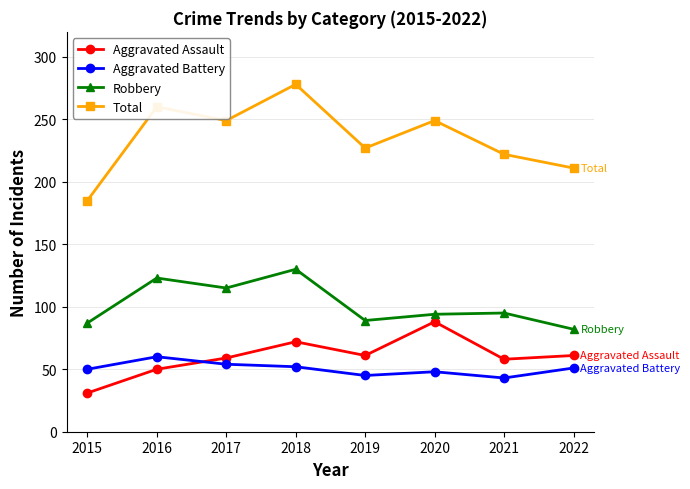

Rank the series by their maximum value, from highest to lowest.

Total, Robbery, Aggravated Assault, Aggravated Battery